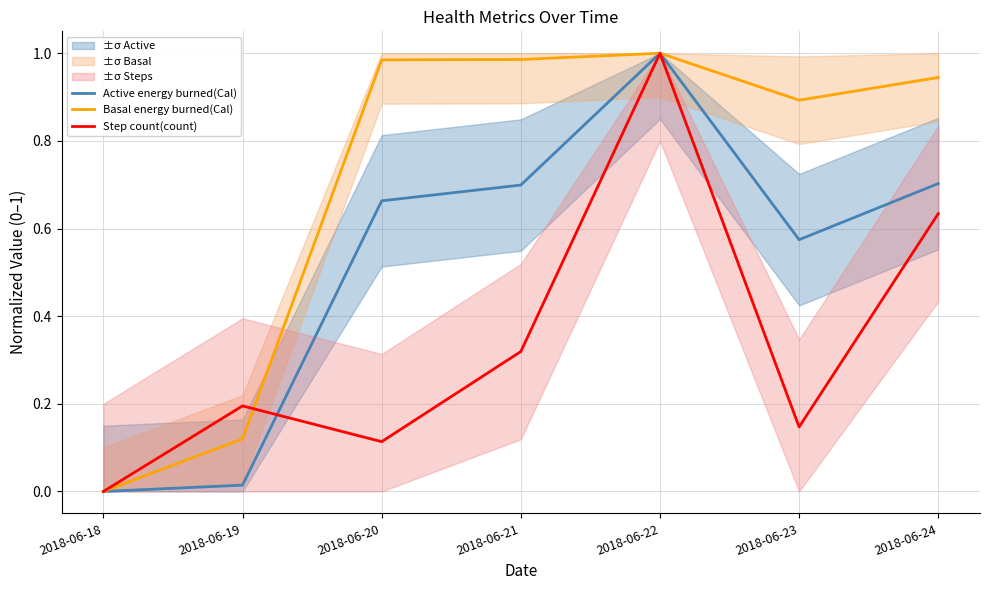

How many interior local peaks does the Step count(count) series have?

2